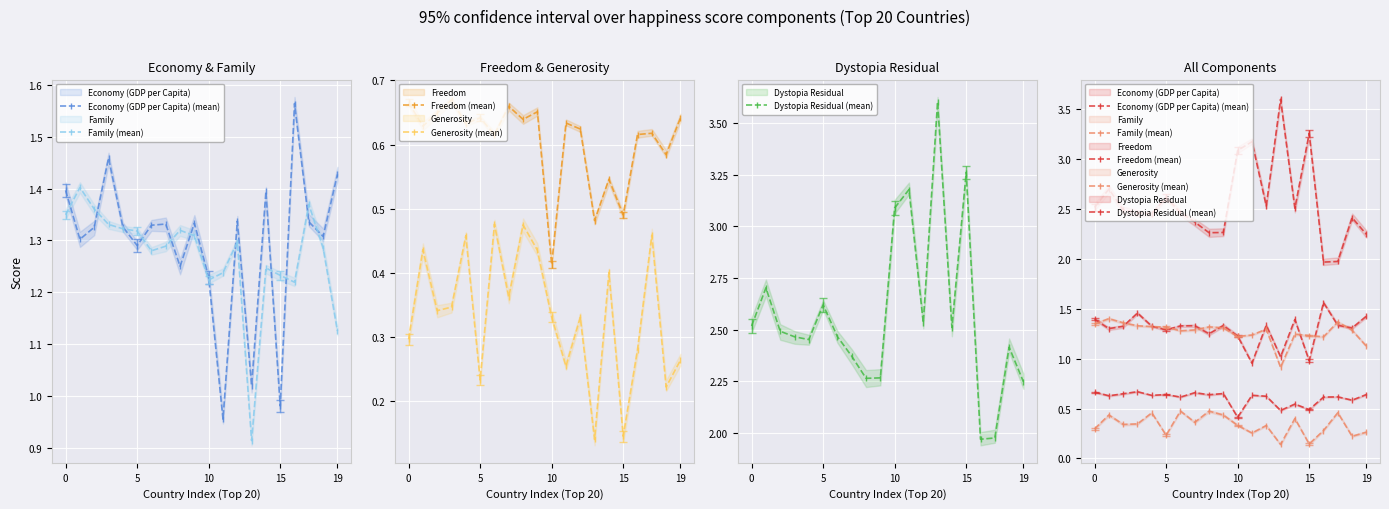

True or false: Freedom (mean) and Economy (GDP per Capita) (mean) intersect in this chart.

False